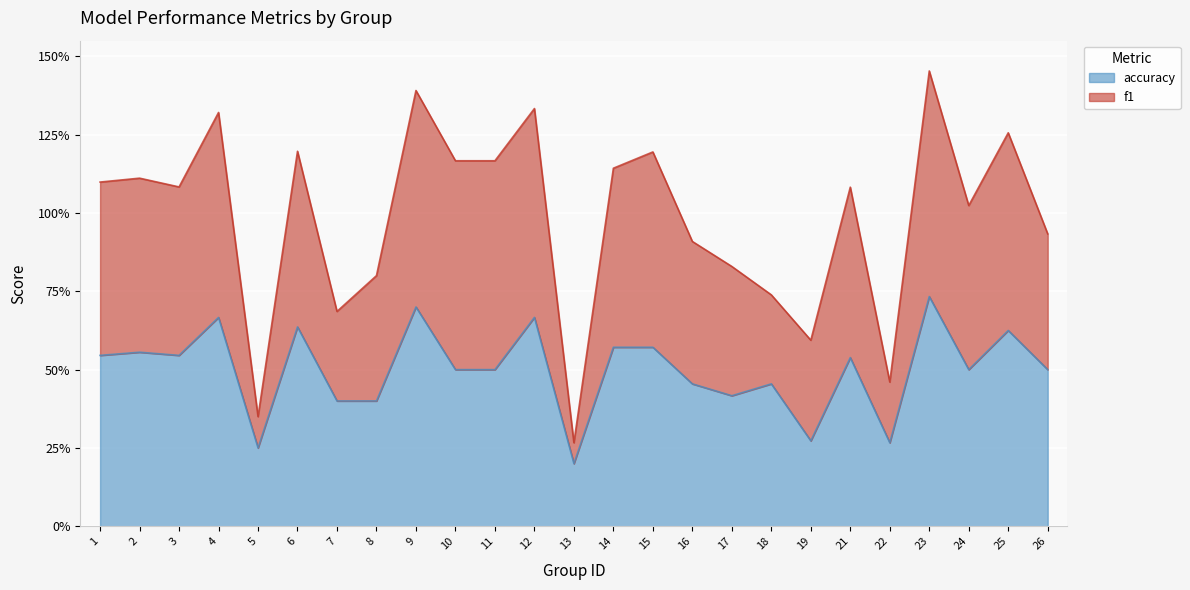

Which series has the largest range (max minus min)?

f1